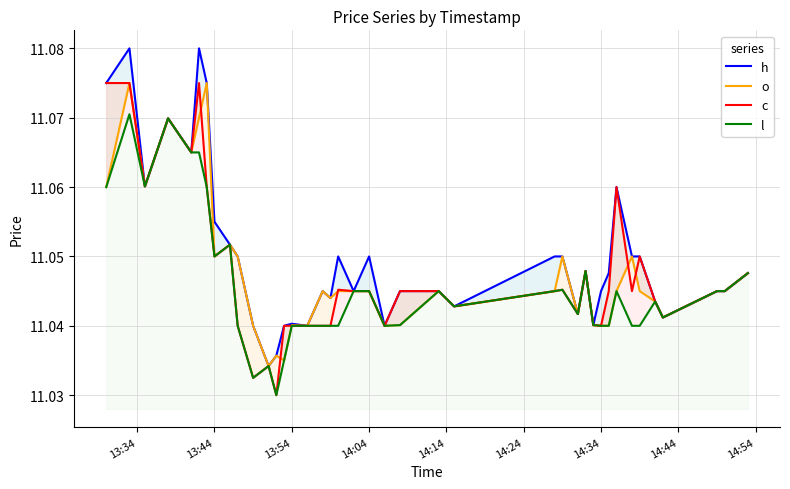

Which series has the widest spread of values?

h